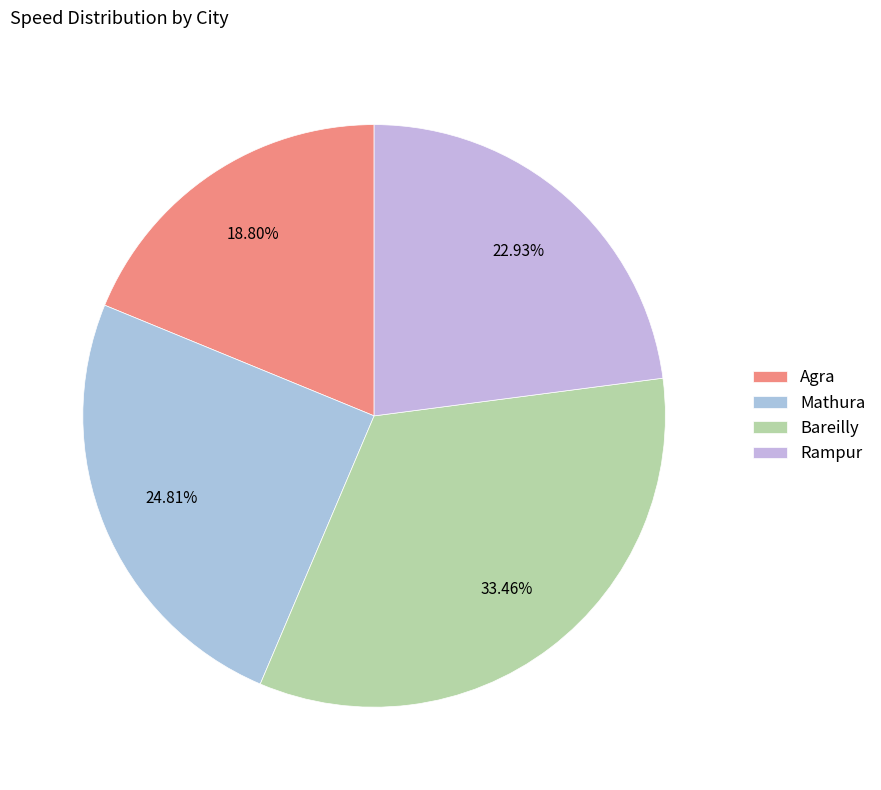

To the nearest percent, what percentage of the pie is Bareilly?

33%